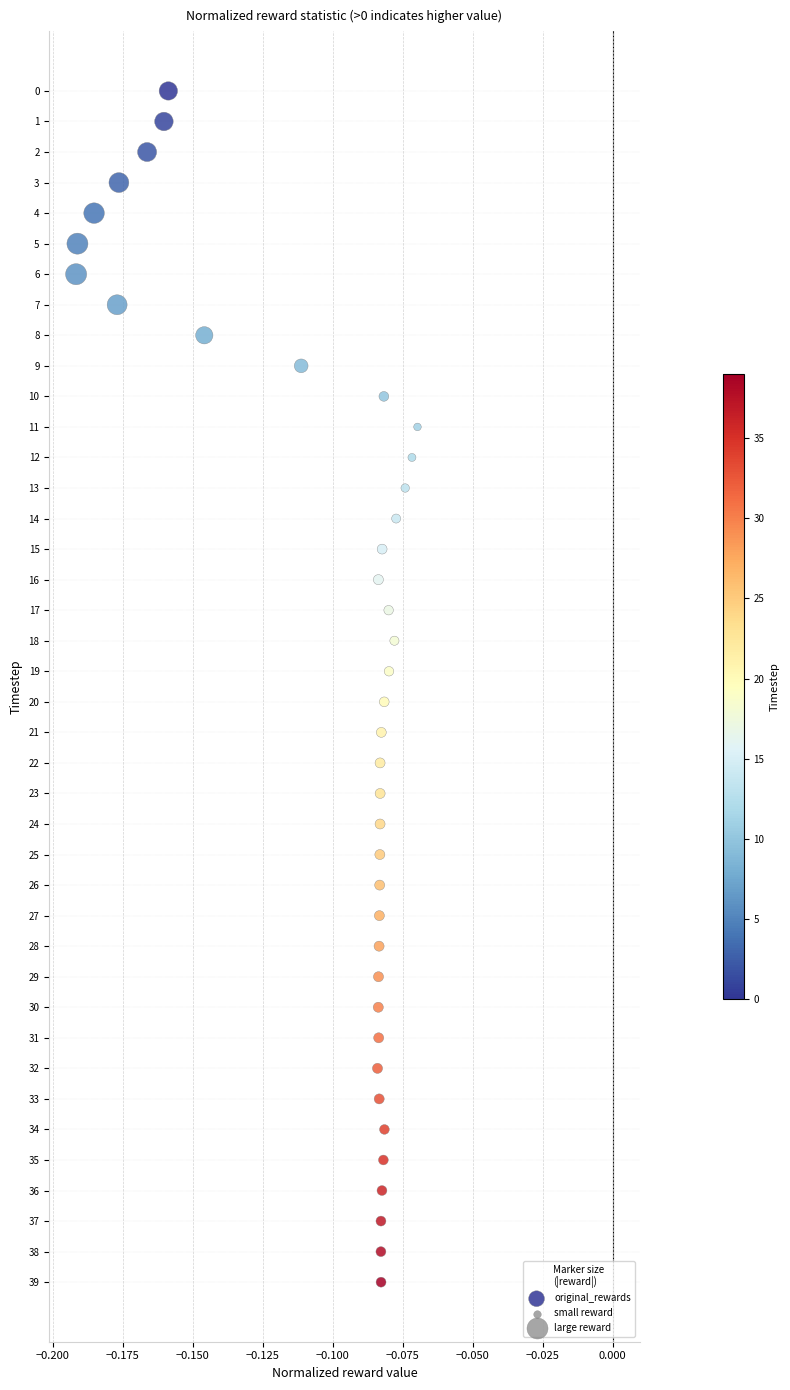

Count the number of points in this scatter plot.

40